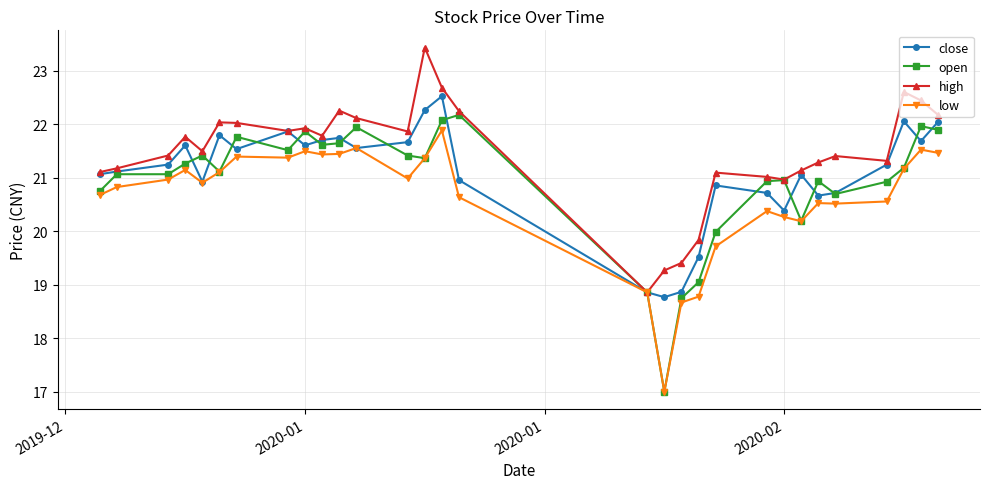

Rank the series by their maximum value, from lowest to highest.

low, open, close, high